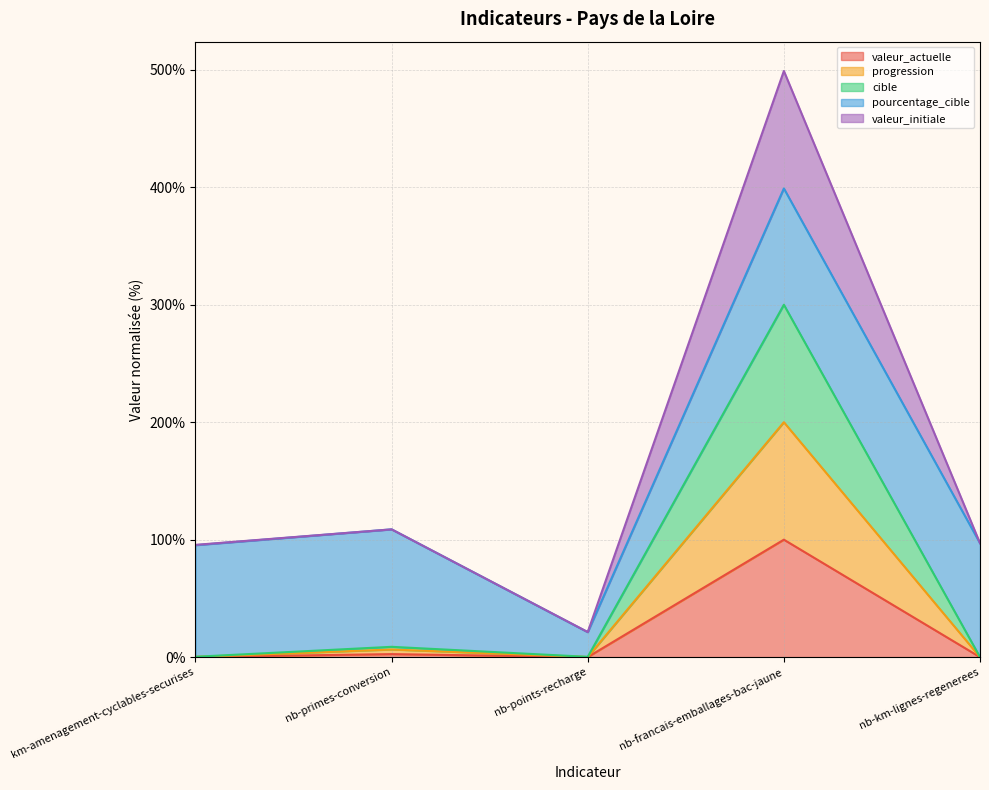

What is the spread (max minus min) of values at km-amenagement-cyclables-securises?

95.5